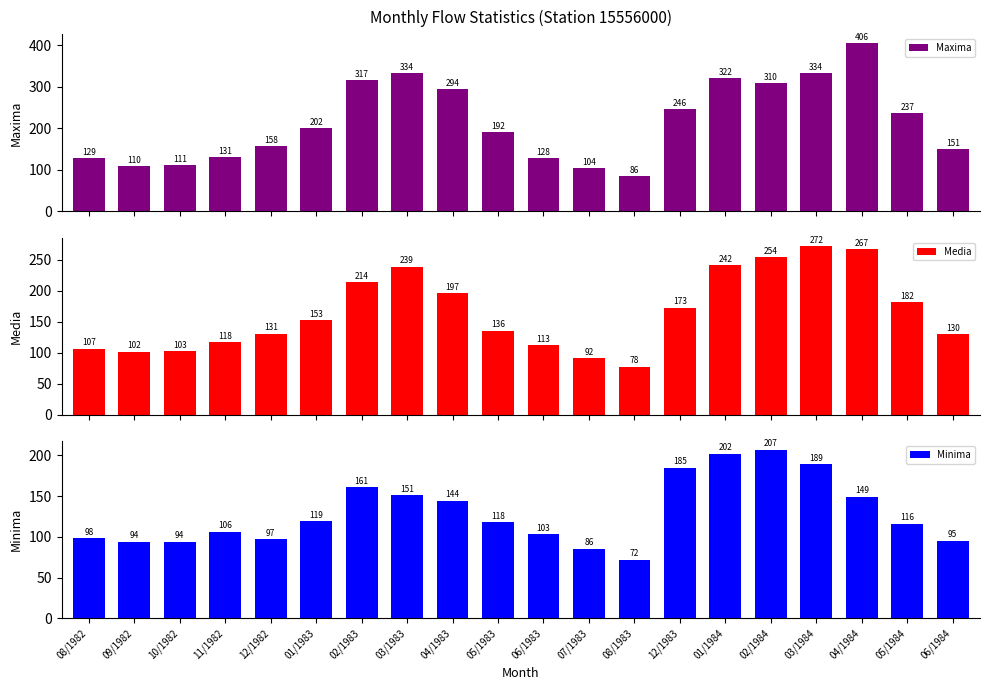

At which label does Maxima reach its minimum?

08/1983